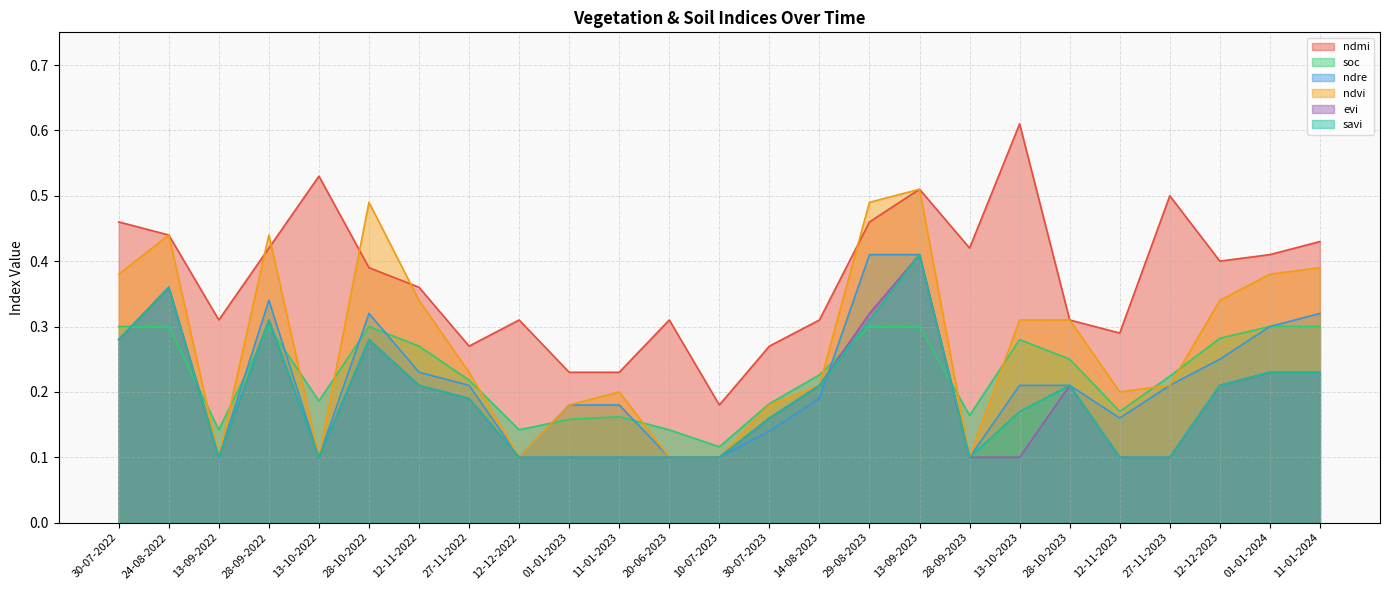

Where is the first local maximum for soc?

28-09-2022